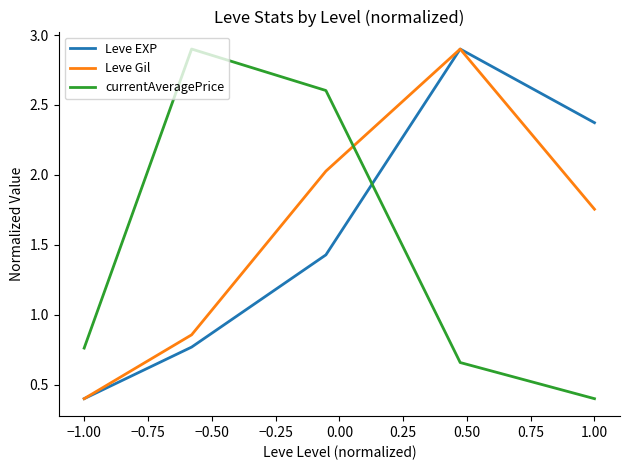

What is the sum of all currentAveragePrice values?

7.3